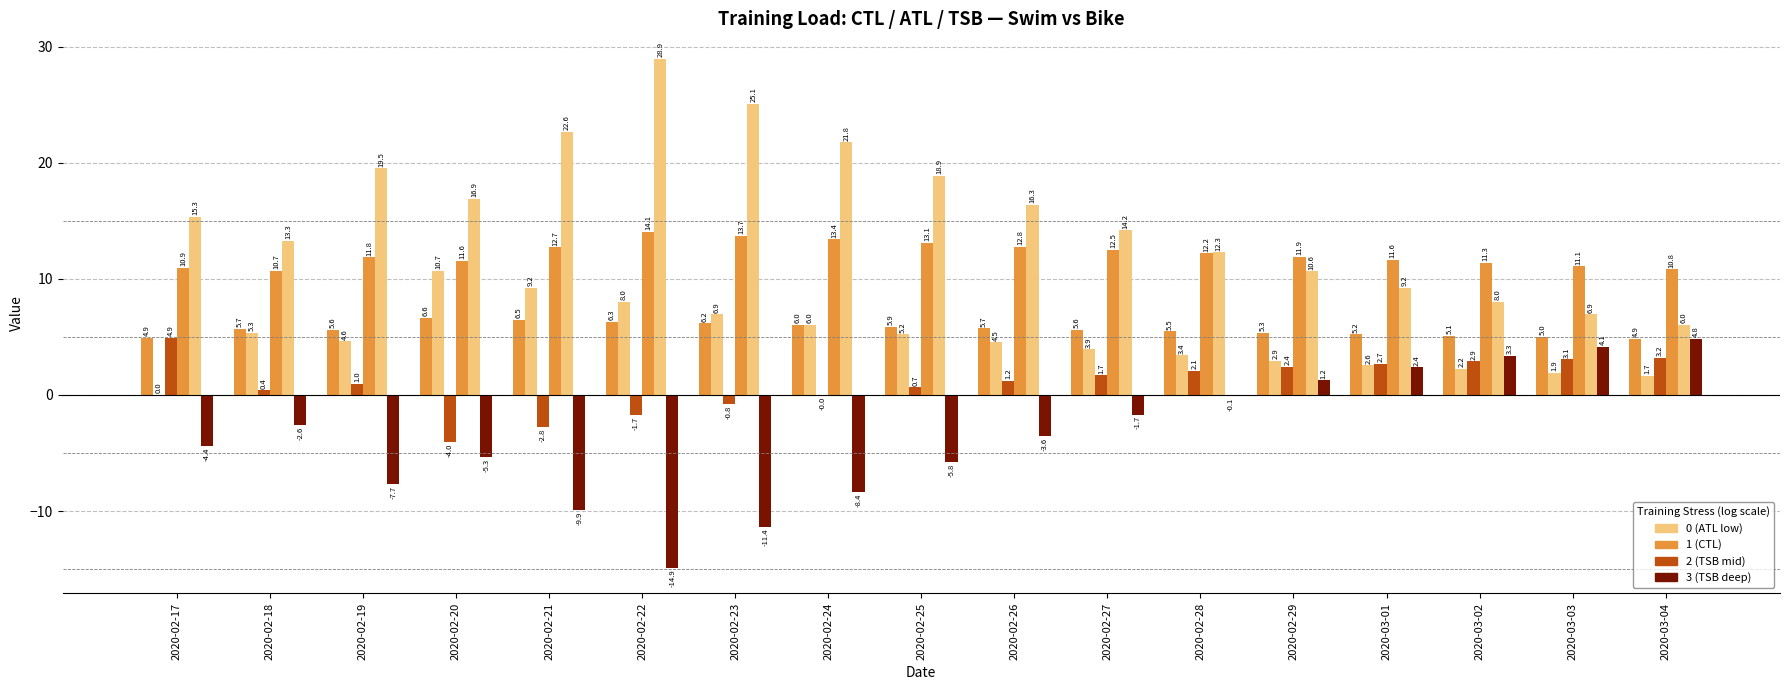

Count the number of data series in this chart.

6